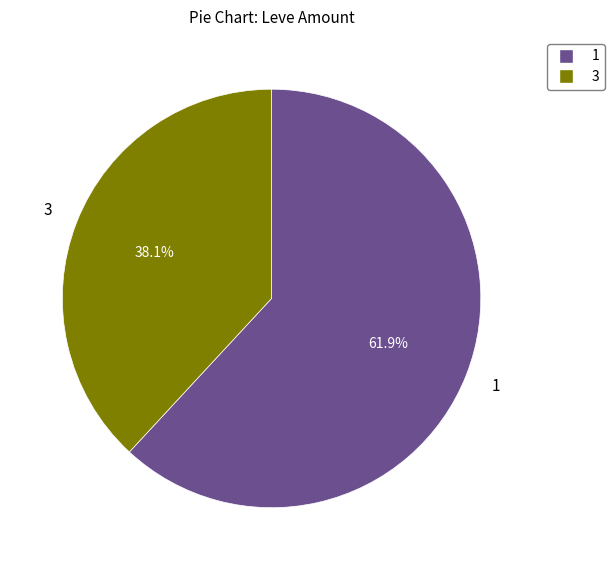

Does any single category account for the majority?

Yes